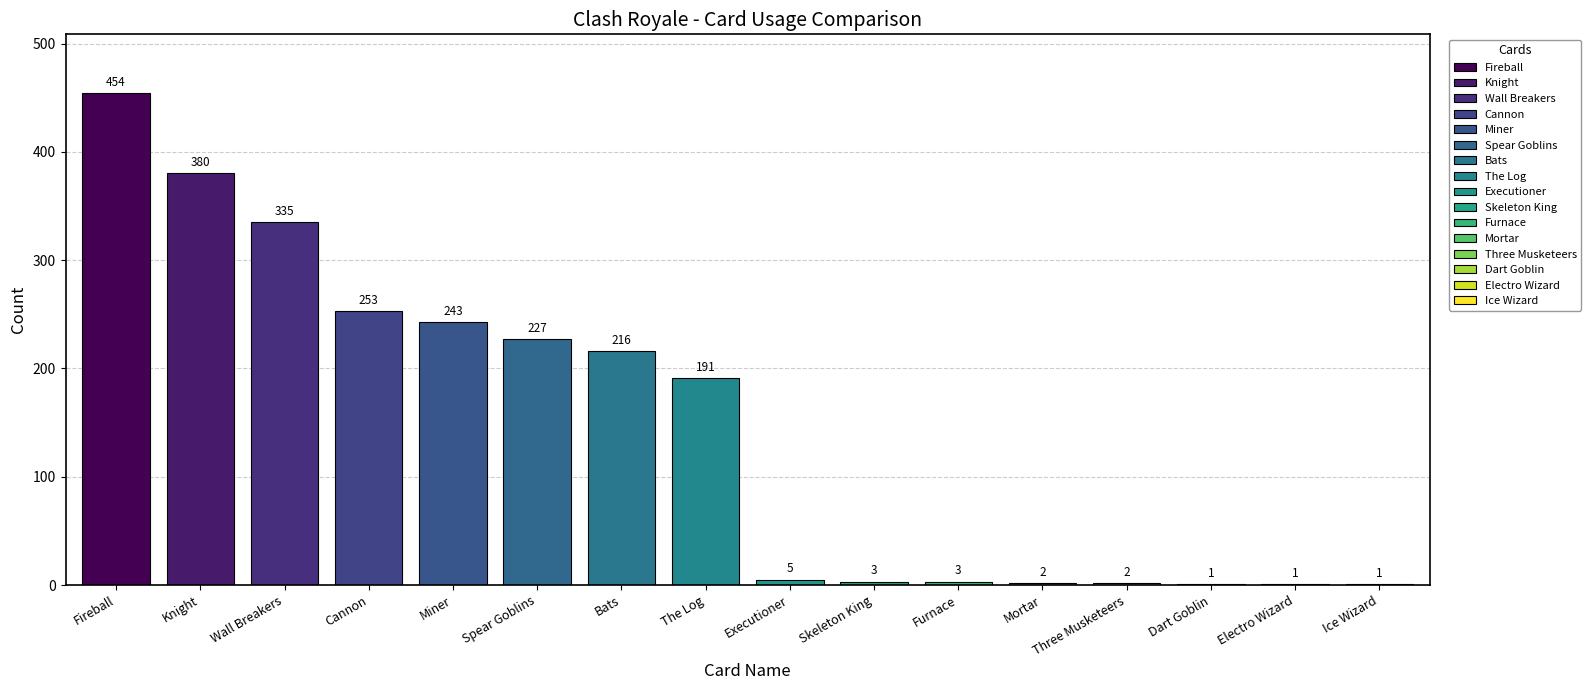

What is the maximum value shown in the chart?

454